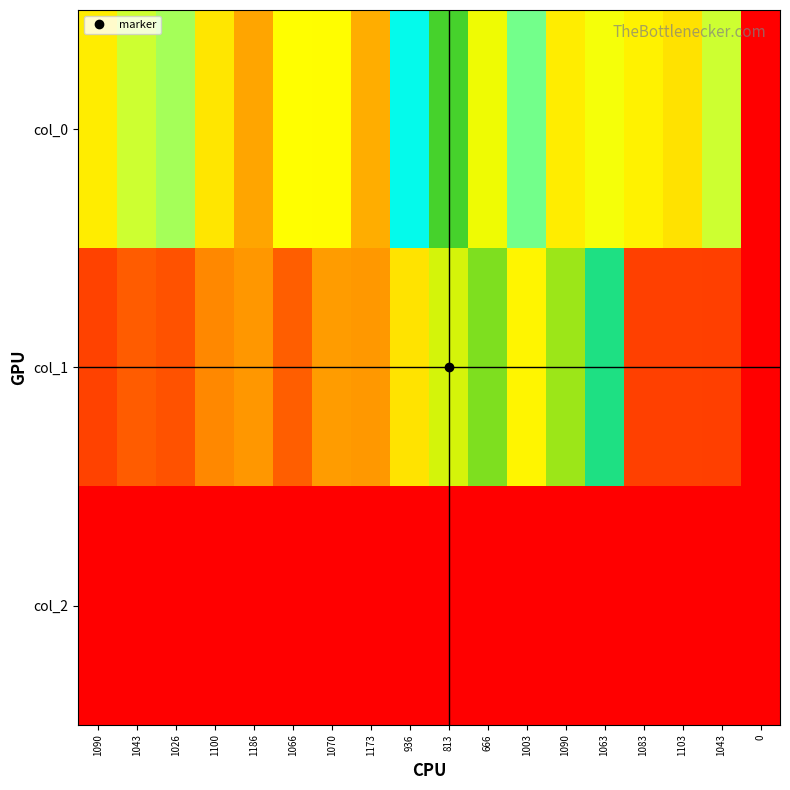

At 1070, list the series in order from smallest to largest.

col_2, col_1, col_0